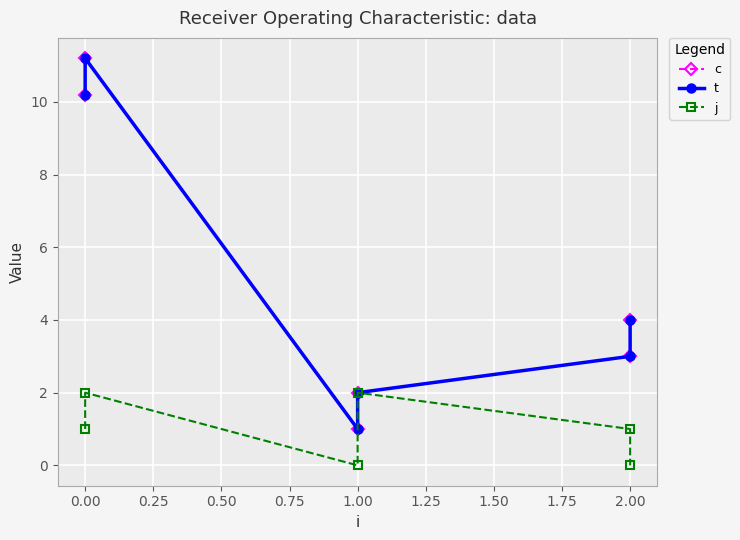

True or false: t and j intersect in this chart.

False